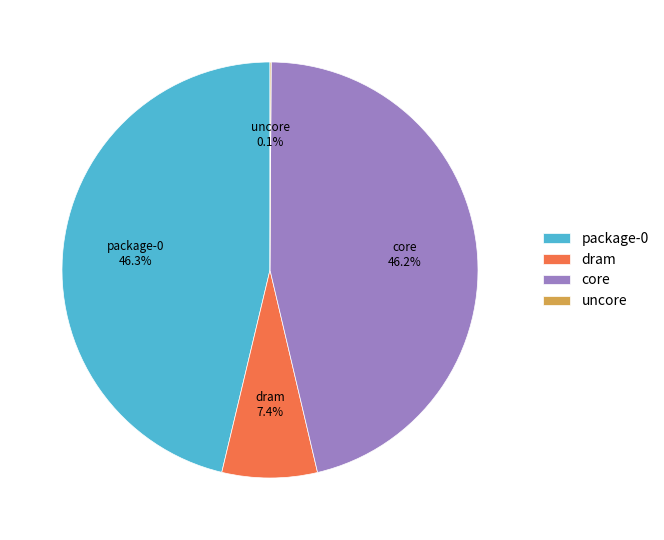

Does any single category account for the majority?

No